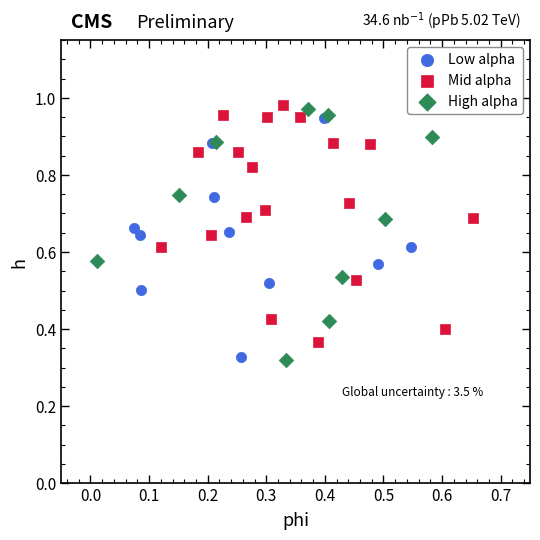

What are all the series names shown in the legend?

Low alpha, Mid alpha, High alpha